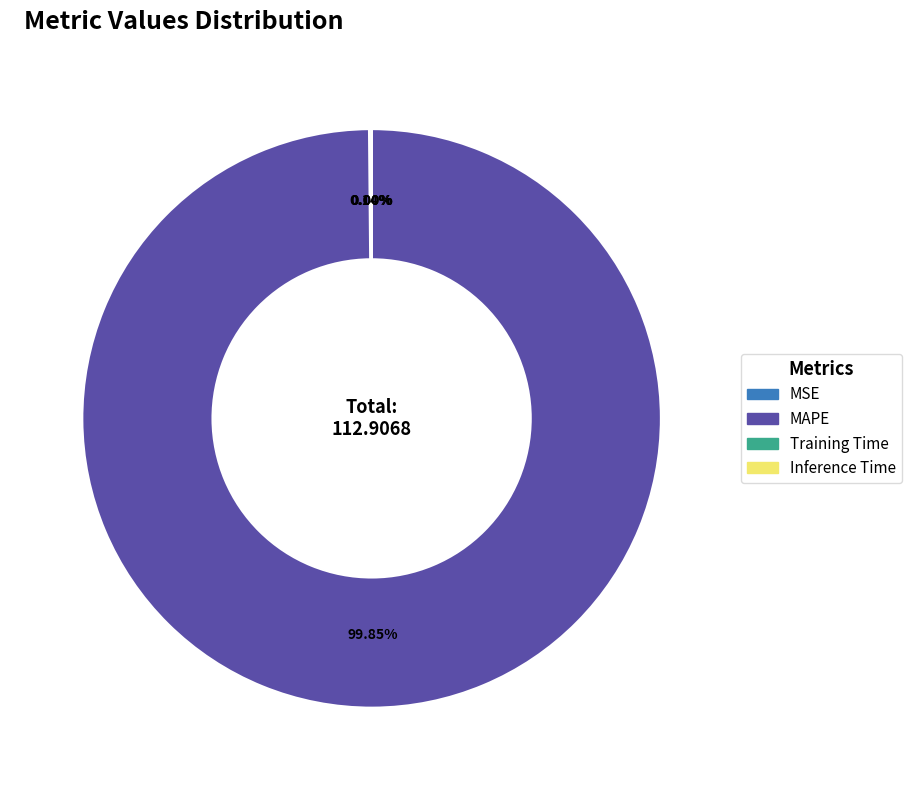

What is the largest slice in the pie chart?

MAPE